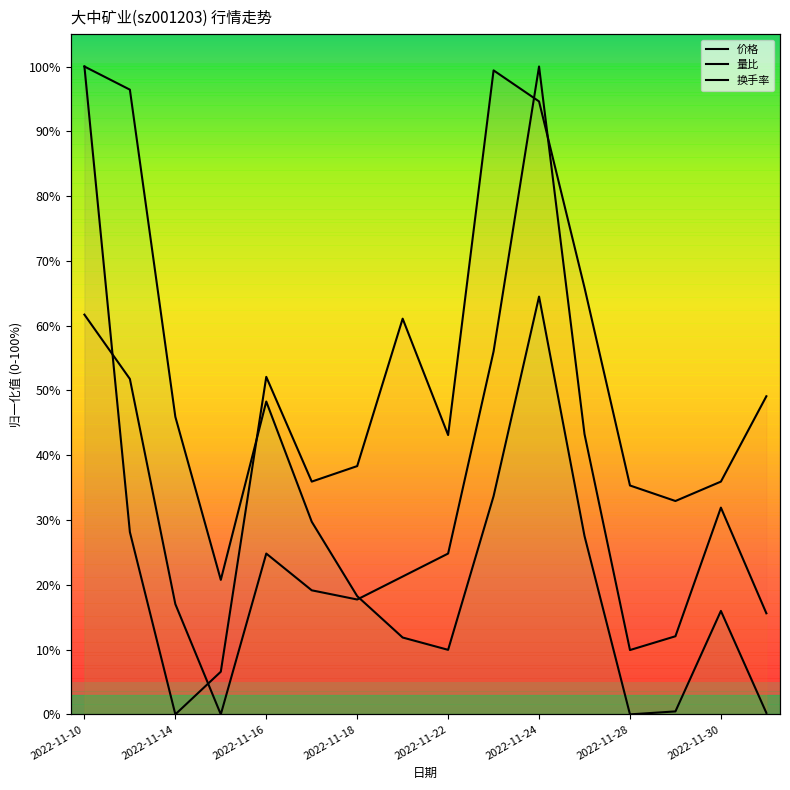

Is it true that 量比 equals 76.6 at 2022-11-23?

False